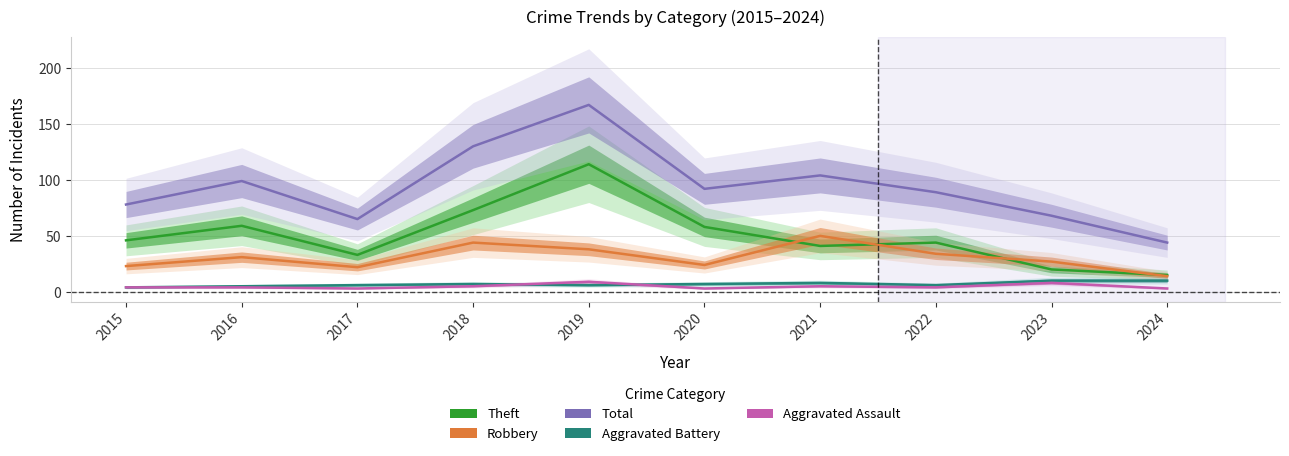

Reading left to right, list all the values displayed in this chart.

Theft: 46	59	33	73	114	58	41	44	20	15
Robbery: 23	31	22	44	38	24	50	34	27	14
Total: 78	99	65	130	167	92	104	89	68	44
Aggravated Battery: 4	5	6	7	6	7	8	6	10	10
Aggravated Assault: 4	4	3	5	9	3	5	4	8	3